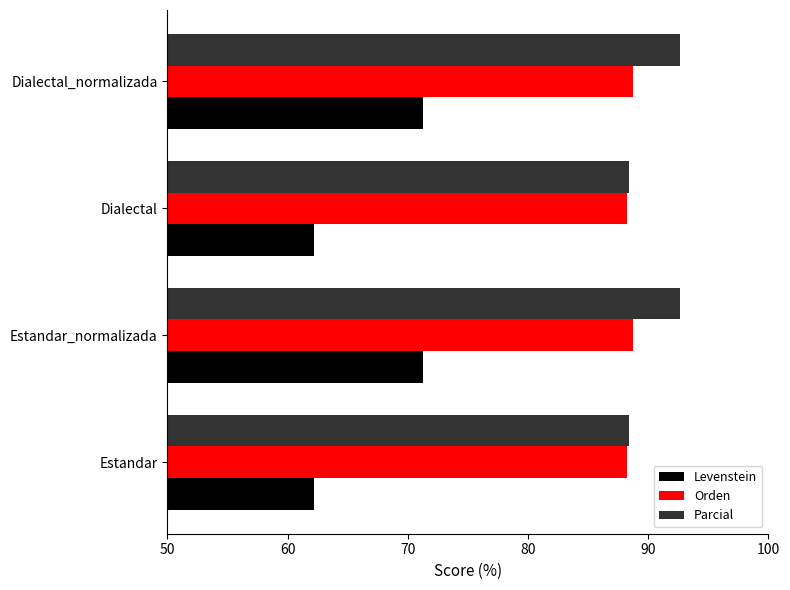

What is the total value across all series at Dialectal?

238.8